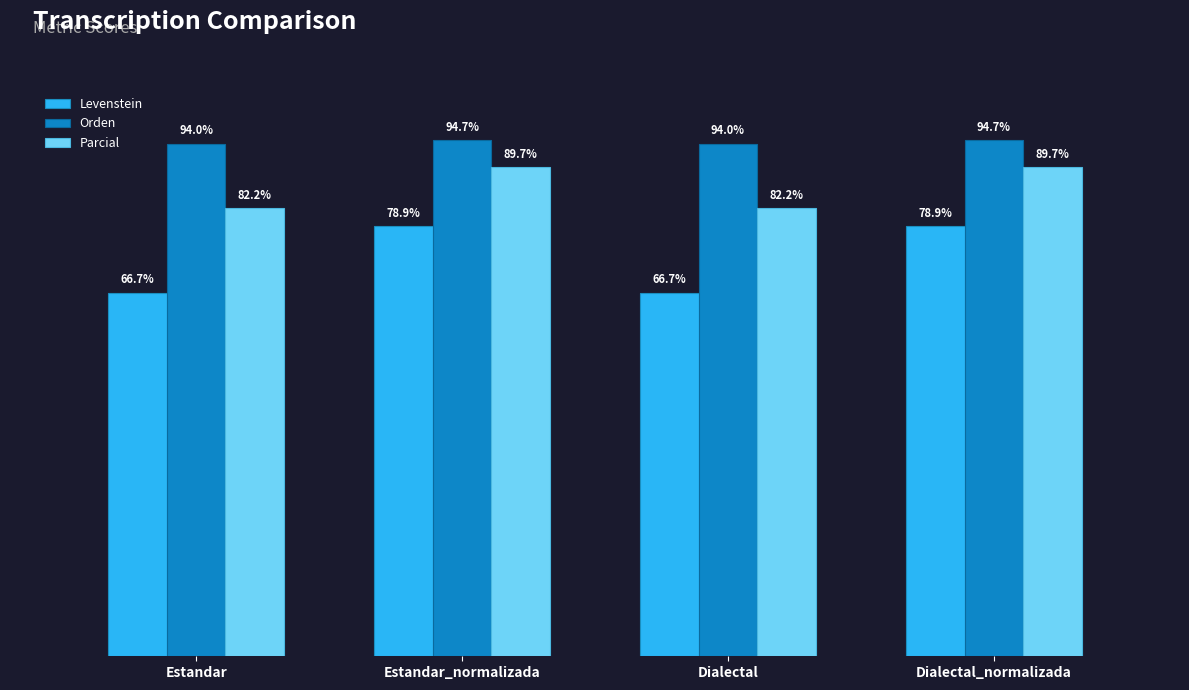

Are the bars horizontal?

No